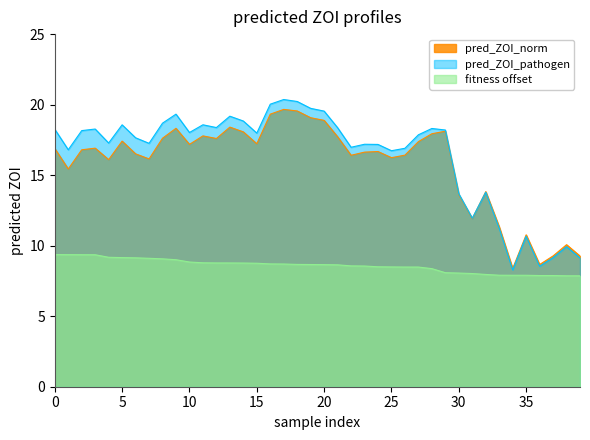

At which label does pred_ZOI_norm reach its minimum?

34